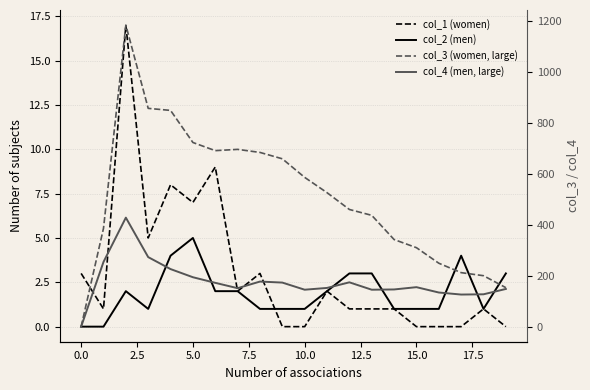

How many lines are shown in the chart?

4